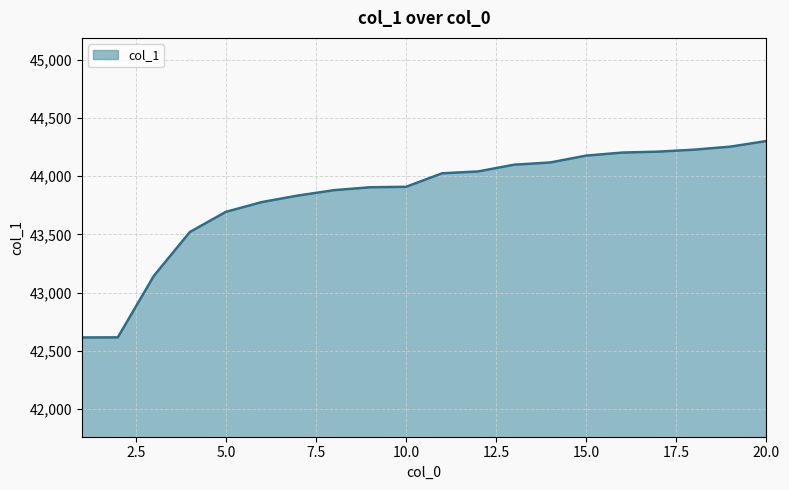

Count the number of data series in this chart.

1